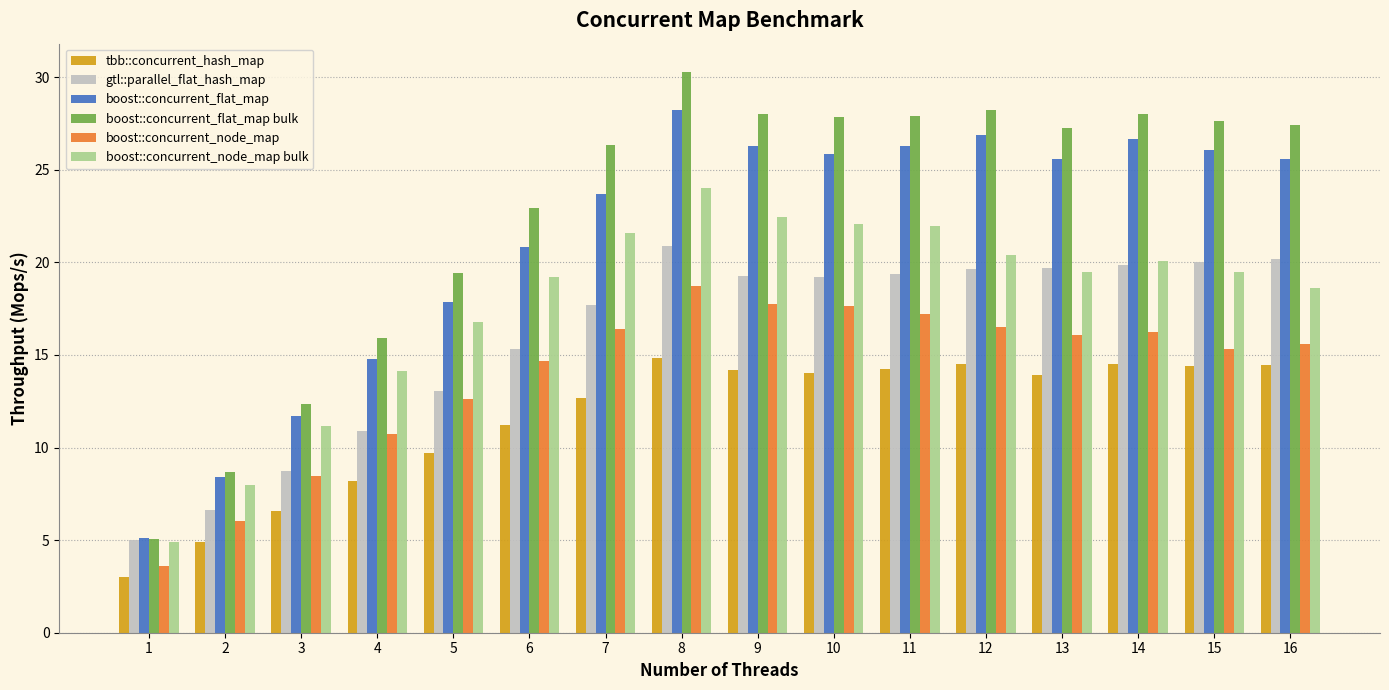

What are all the series names shown in the legend?

tbb::concurrent_hash_map, gtl::parallel_flat_hash_map, boost::concurrent_flat_map, boost::concurrent_flat_map bulk, boost::concurrent_node_map, boost::concurrent_node_map bulk